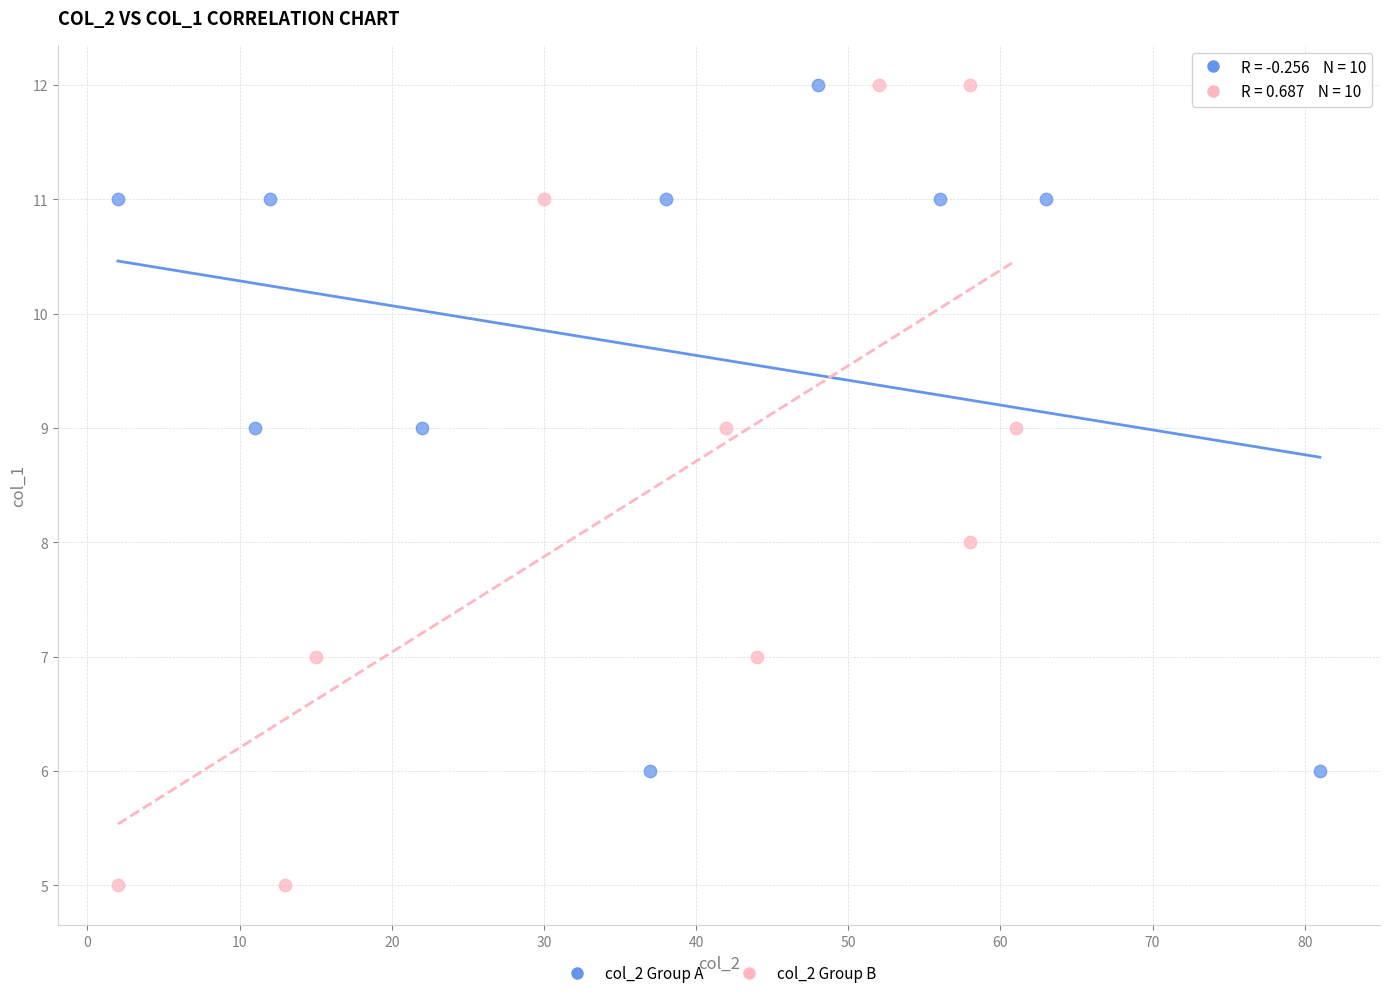

What are all the series names shown in the legend?

col_2 Group A, col_2 Group B